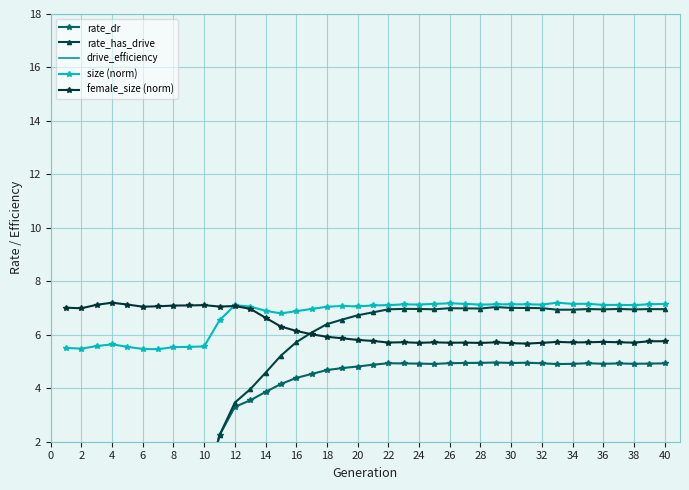

What is the lowest value of the size (norm) series?

5.5